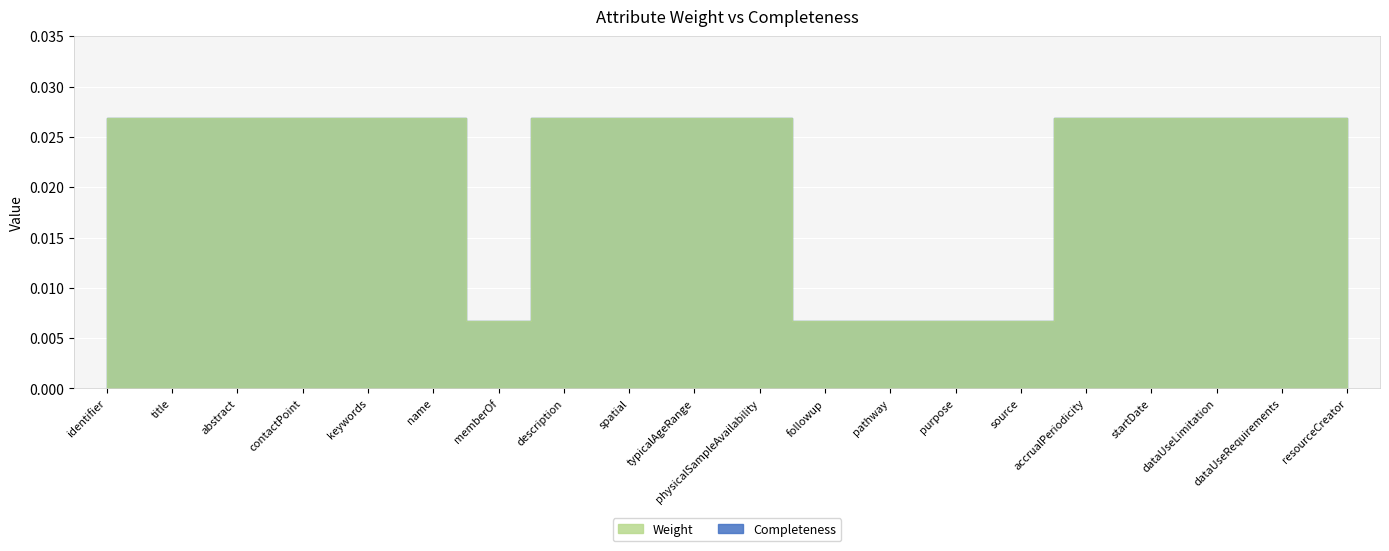

What are all the series names shown in the legend?

Weight, Completeness